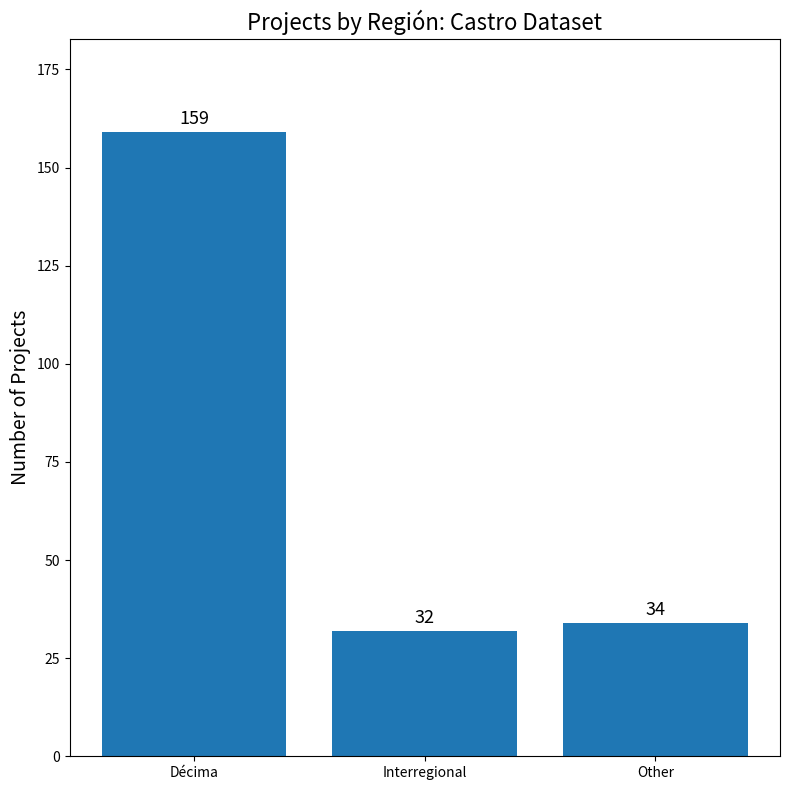

At which label is the value closest to 95?

Other